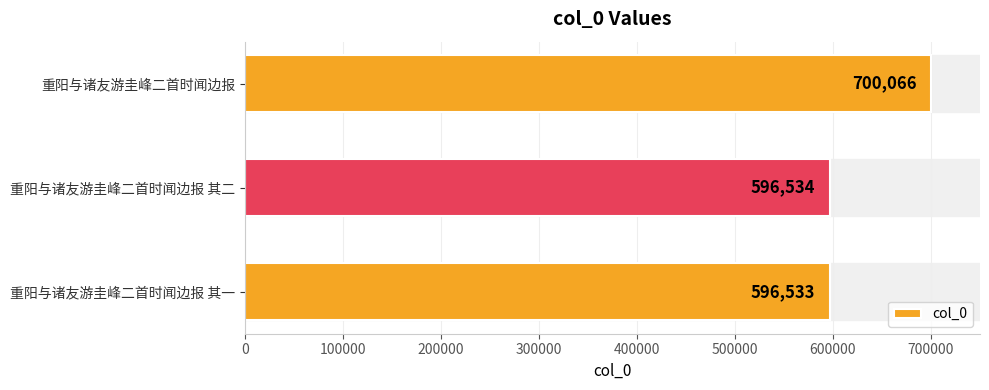

What is the average value?

631044